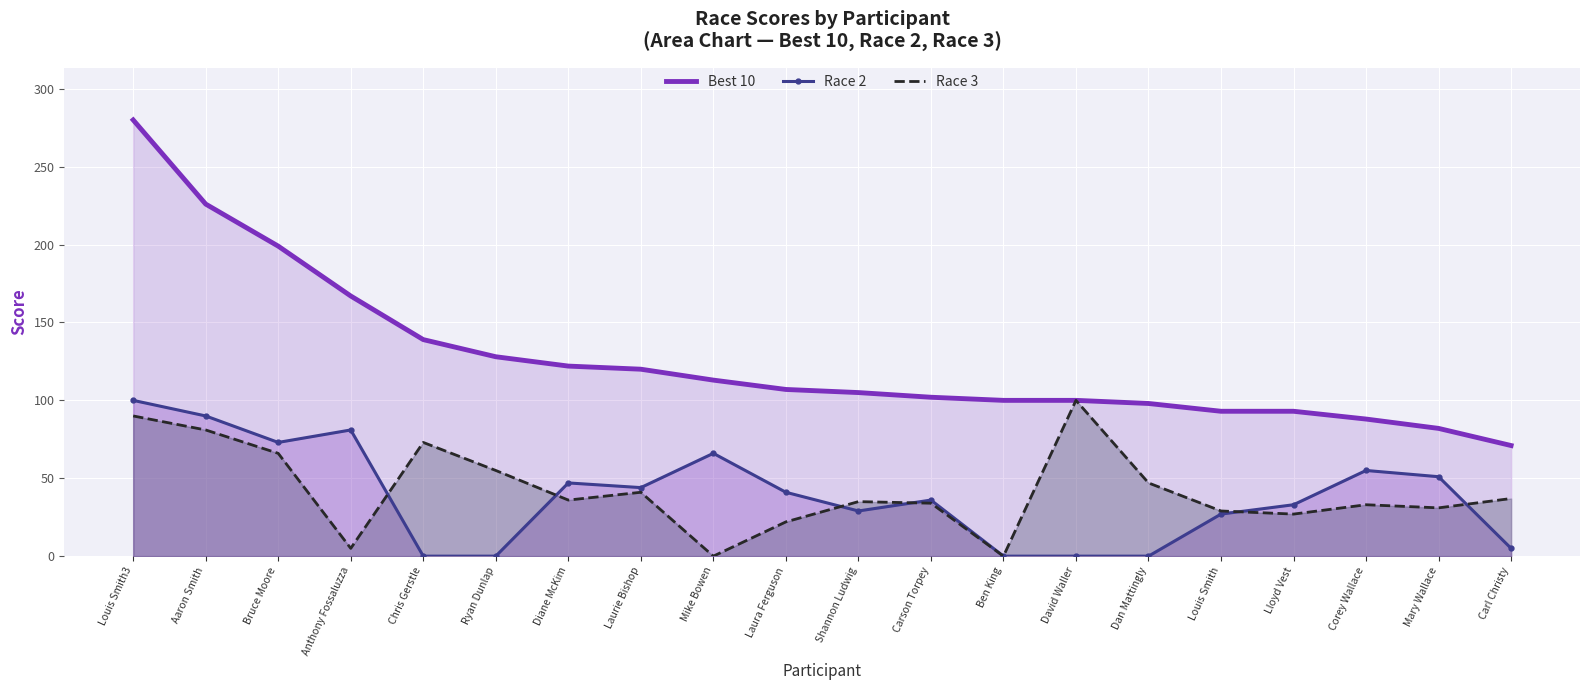

True or false: Best 10 and Race 2 cross at least once.

False